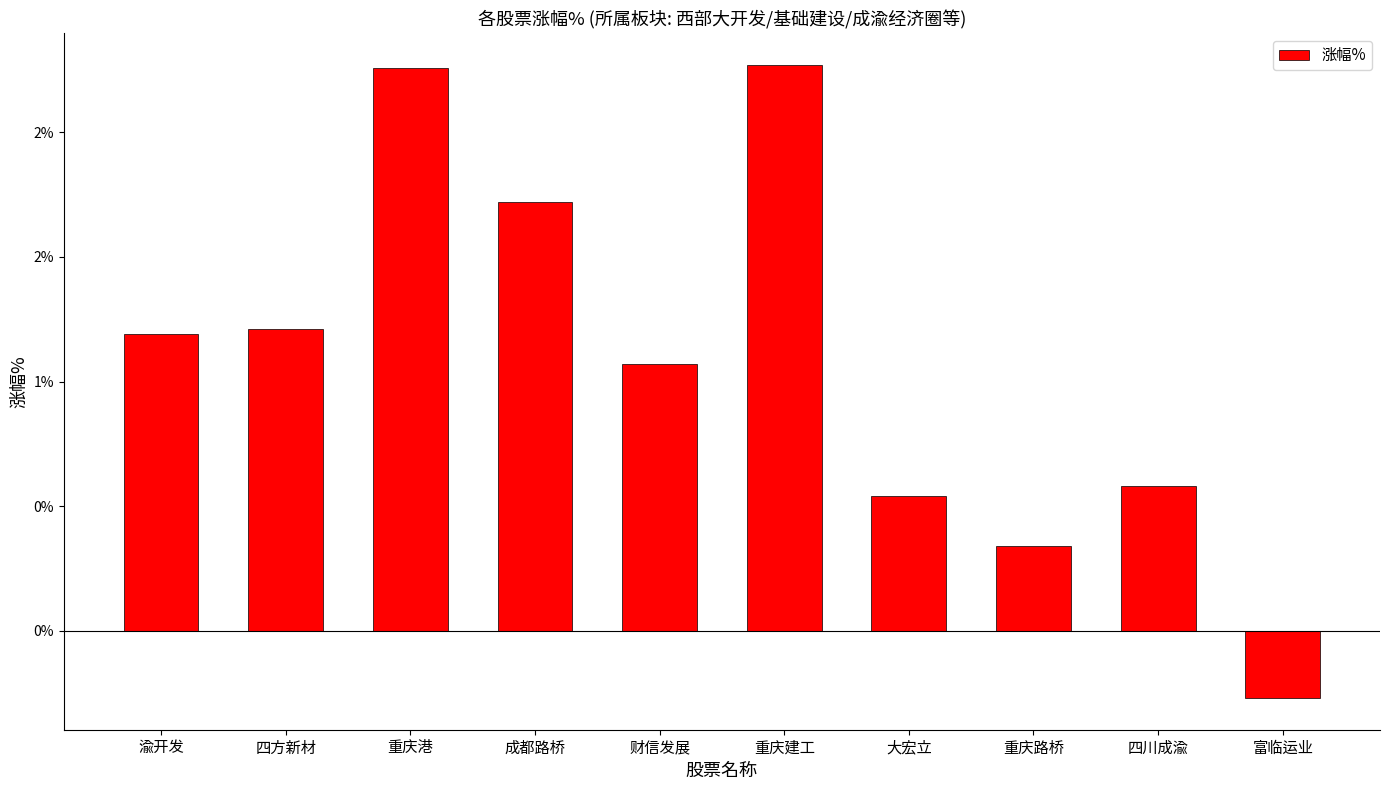

What position from the right is 富临运业?

1